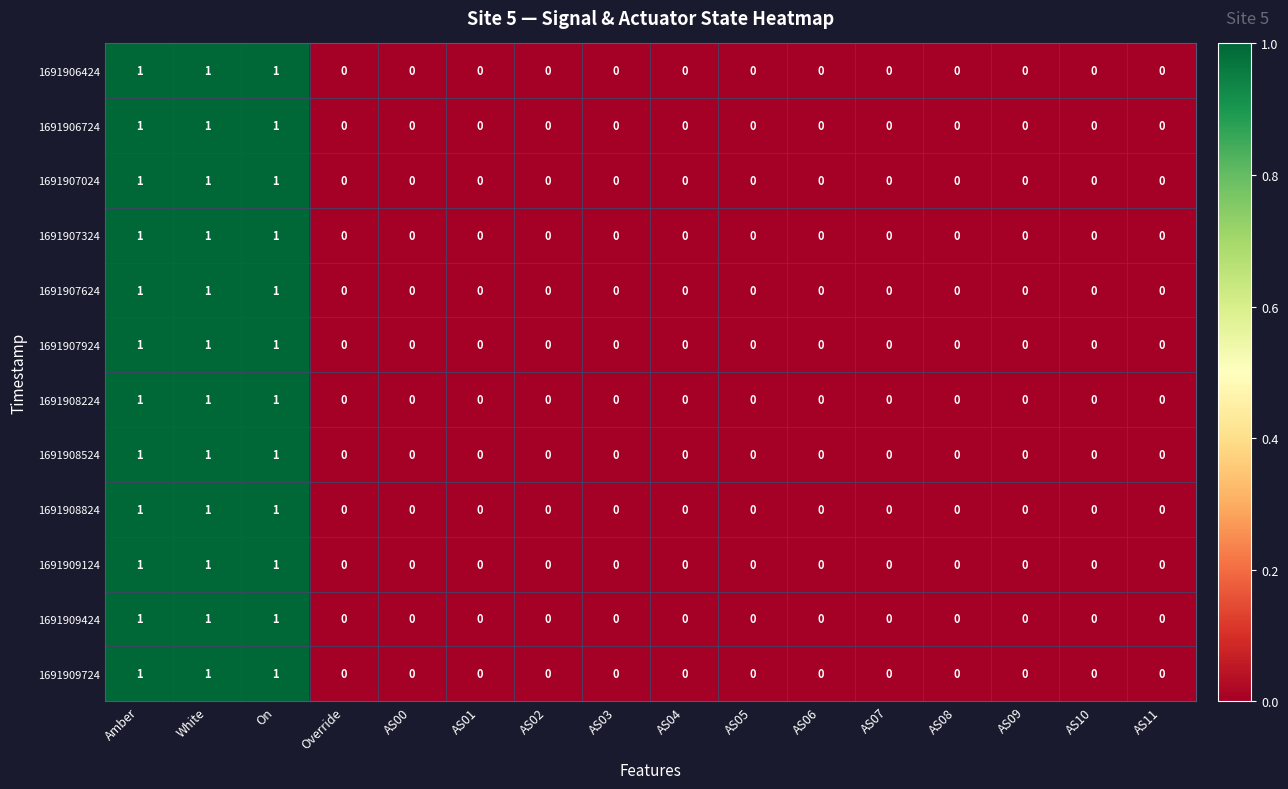

Count the number of categories in the chart.

16